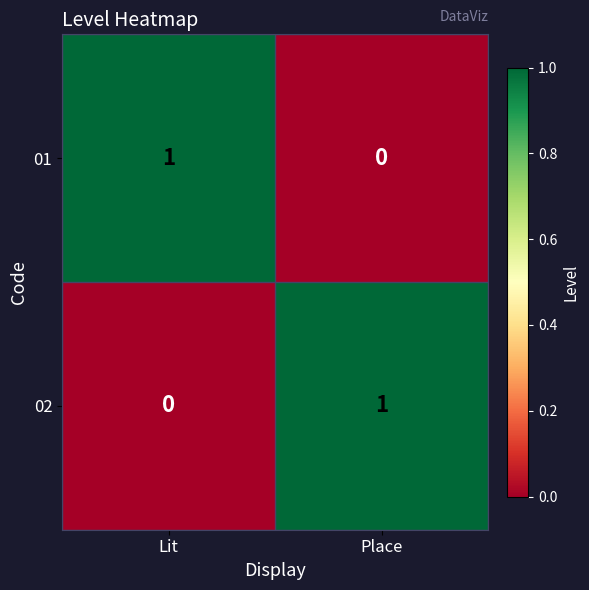

The value of 01 at Place is 0. True or false?

True